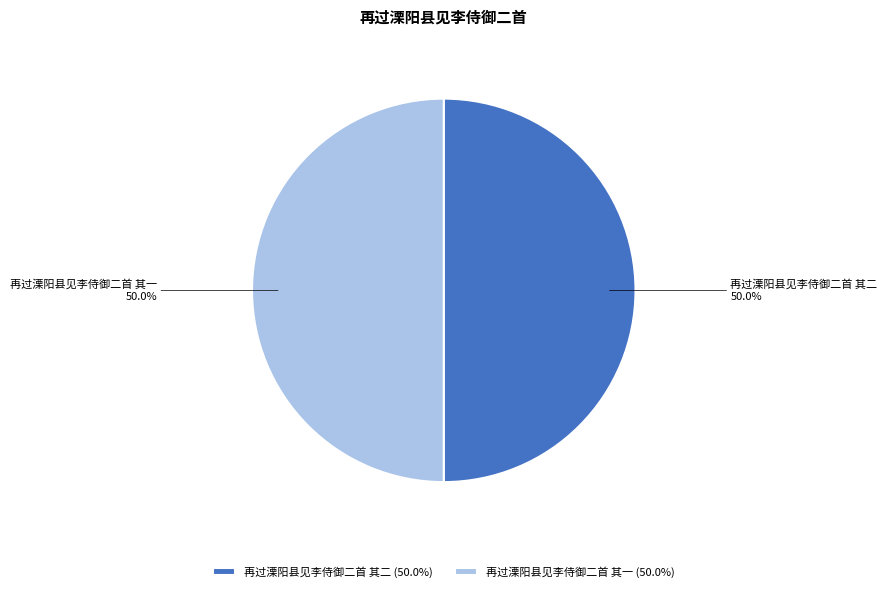

What is the ratio of the value at 再过溧阳县见李侍御二首 其二 to the value at 再过溧阳县见李侍御二首 其一?

1.0